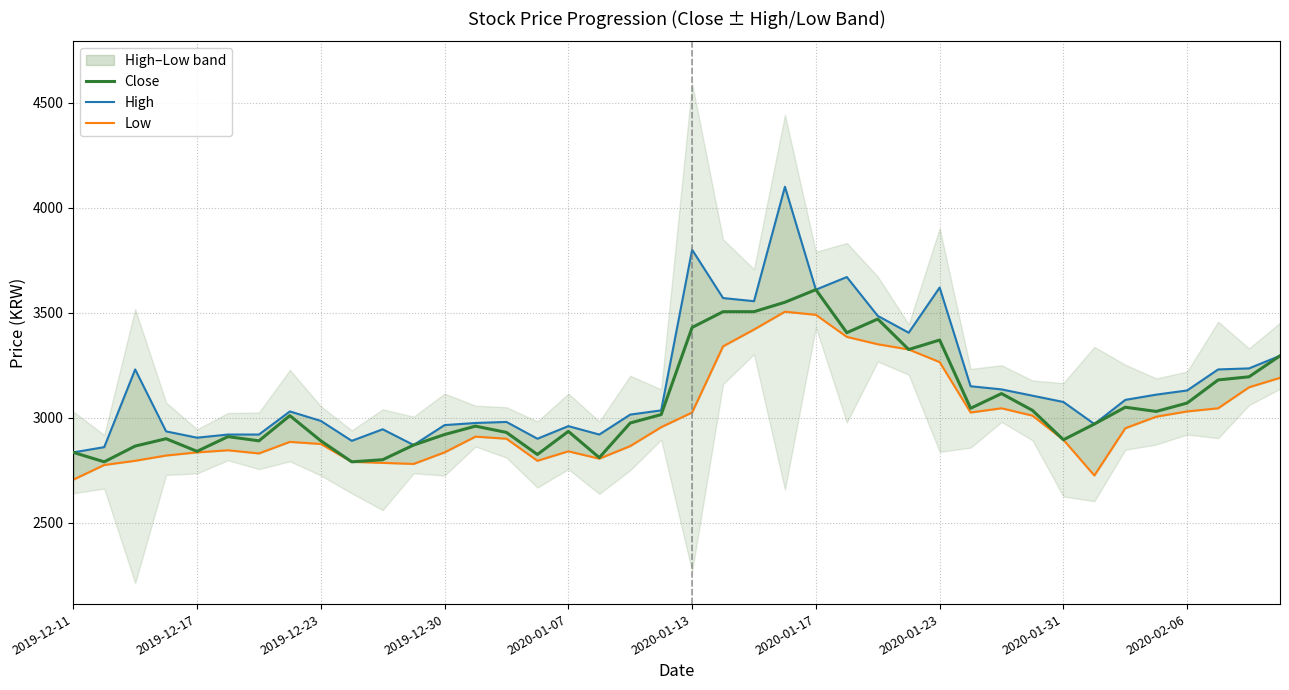

At how many categories does at least one series exceed 3944?

1